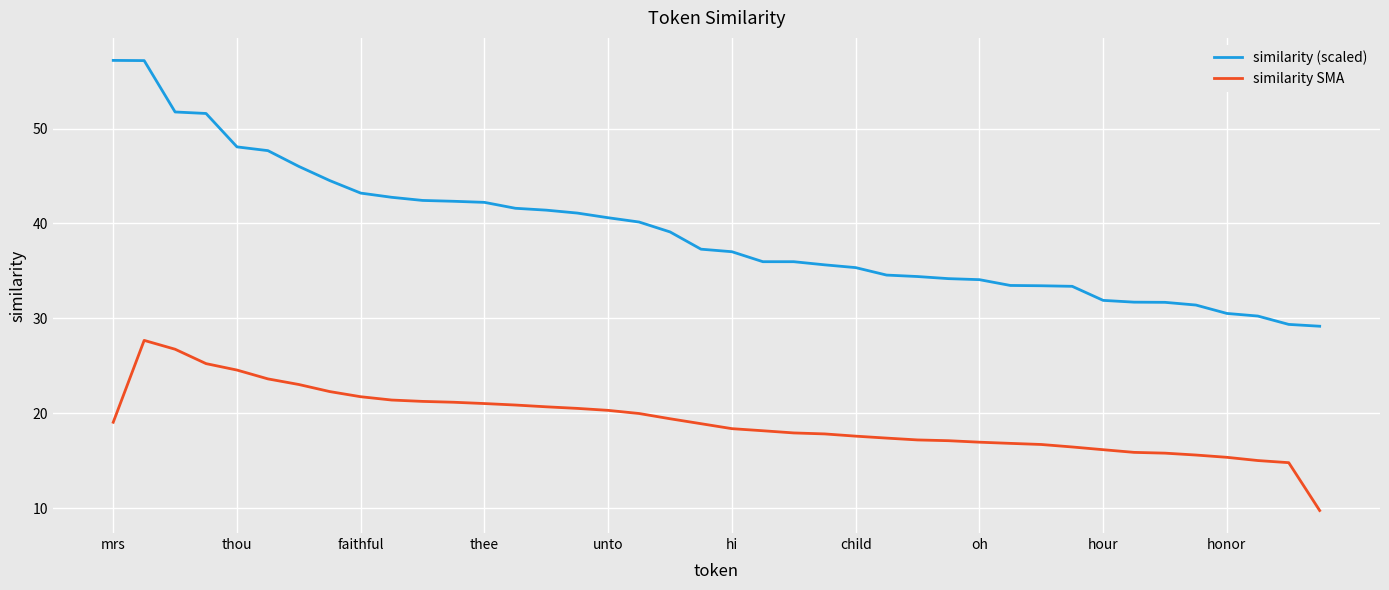

True or false: similarity (scaled) and similarity SMA intersect in this chart.

False